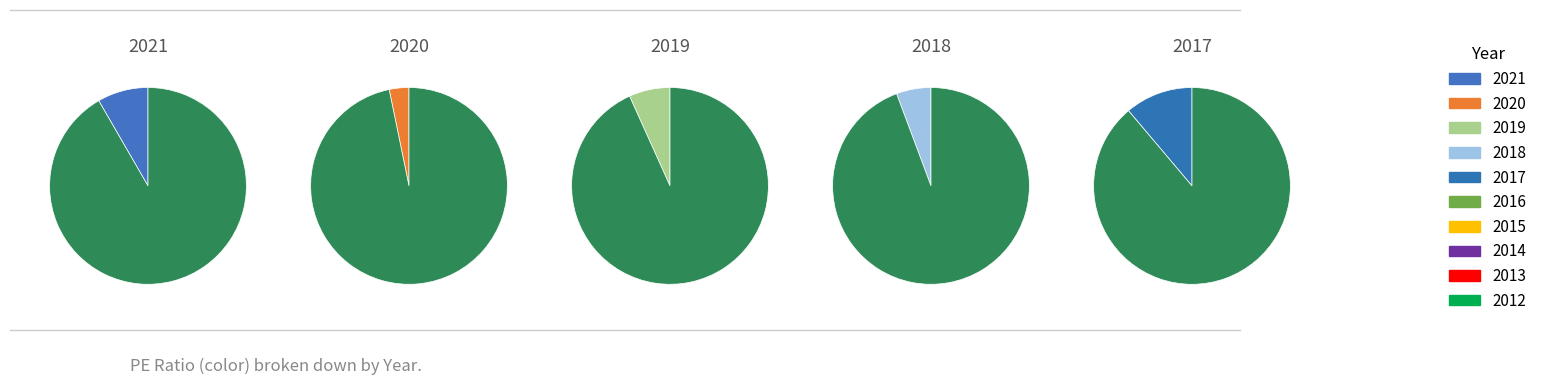

Combined, do 2016 and 2019 account for over 50%?

No